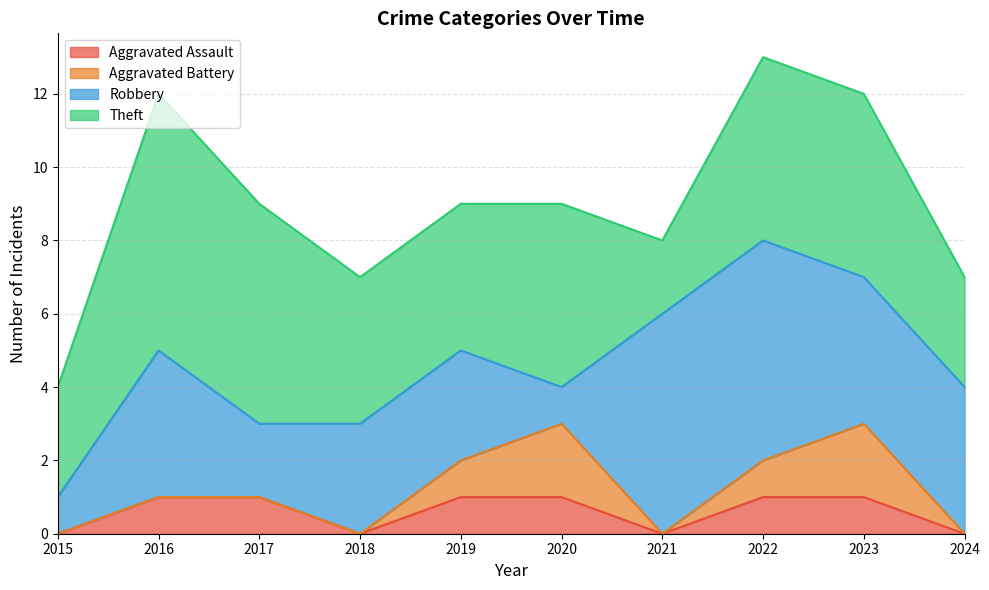

True or false: Aggravated Assault and Robbery intersect in this chart.

False